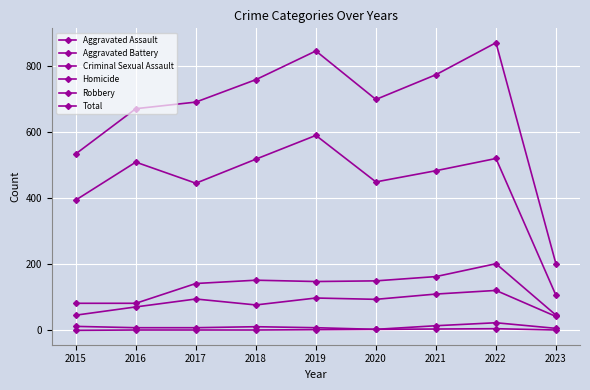

List the series in order of their peak value, highest first.

Total, Robbery, Aggravated Battery, Aggravated Assault, Criminal Sexual Assault, Homicide